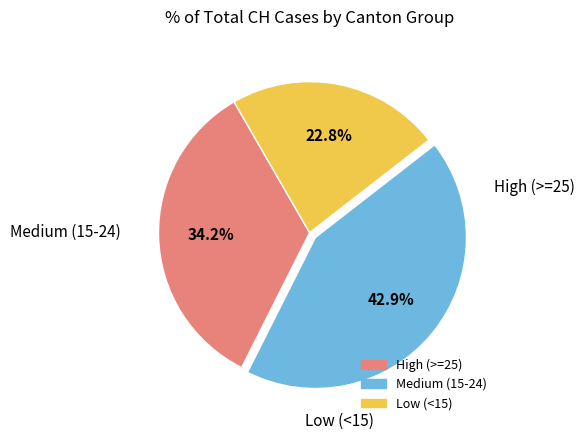

How many segments does this pie chart have?

3